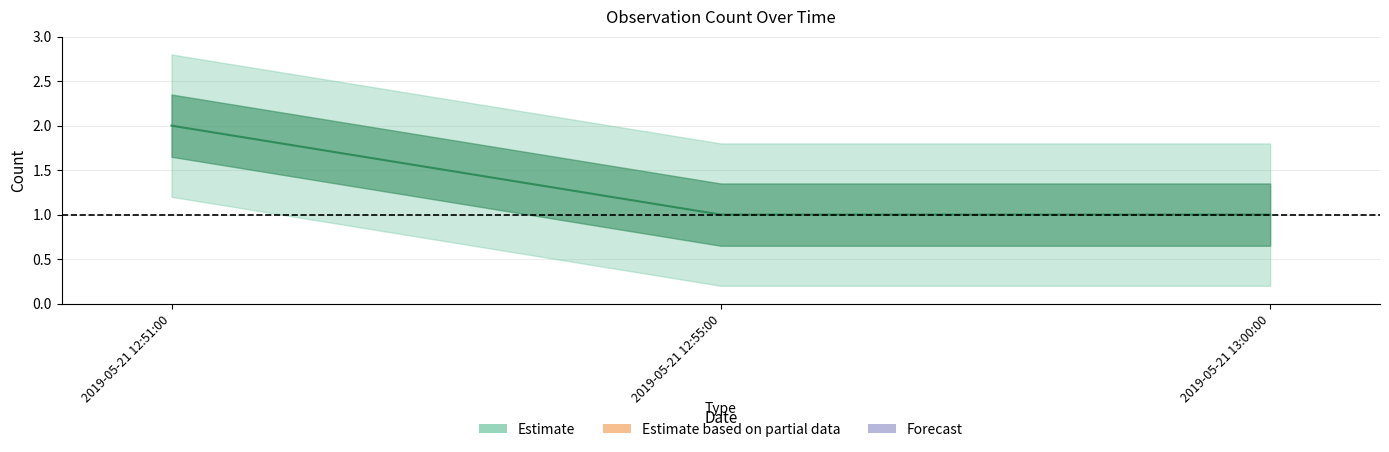

What is the maximum value shown in the chart?

2